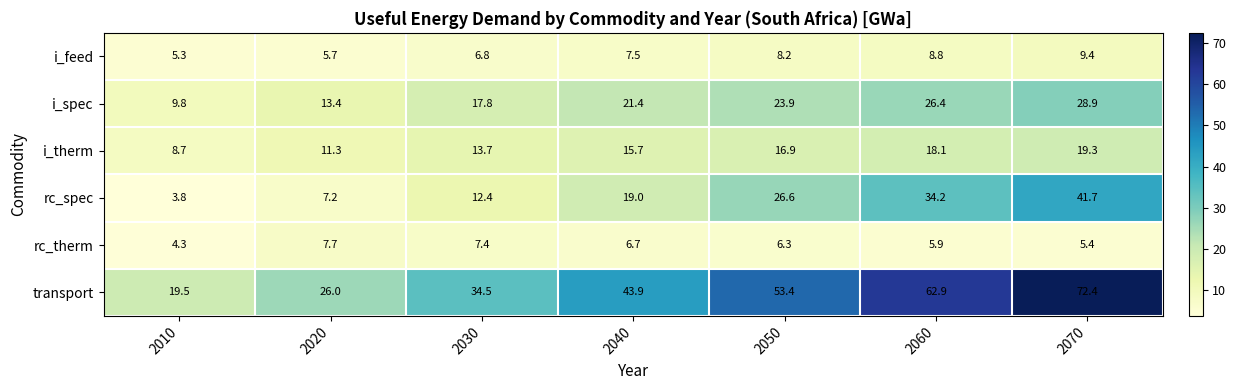

List the series in order of their peak value, lowest first.

rc_therm, i_feed, i_therm, i_spec, rc_spec, transport